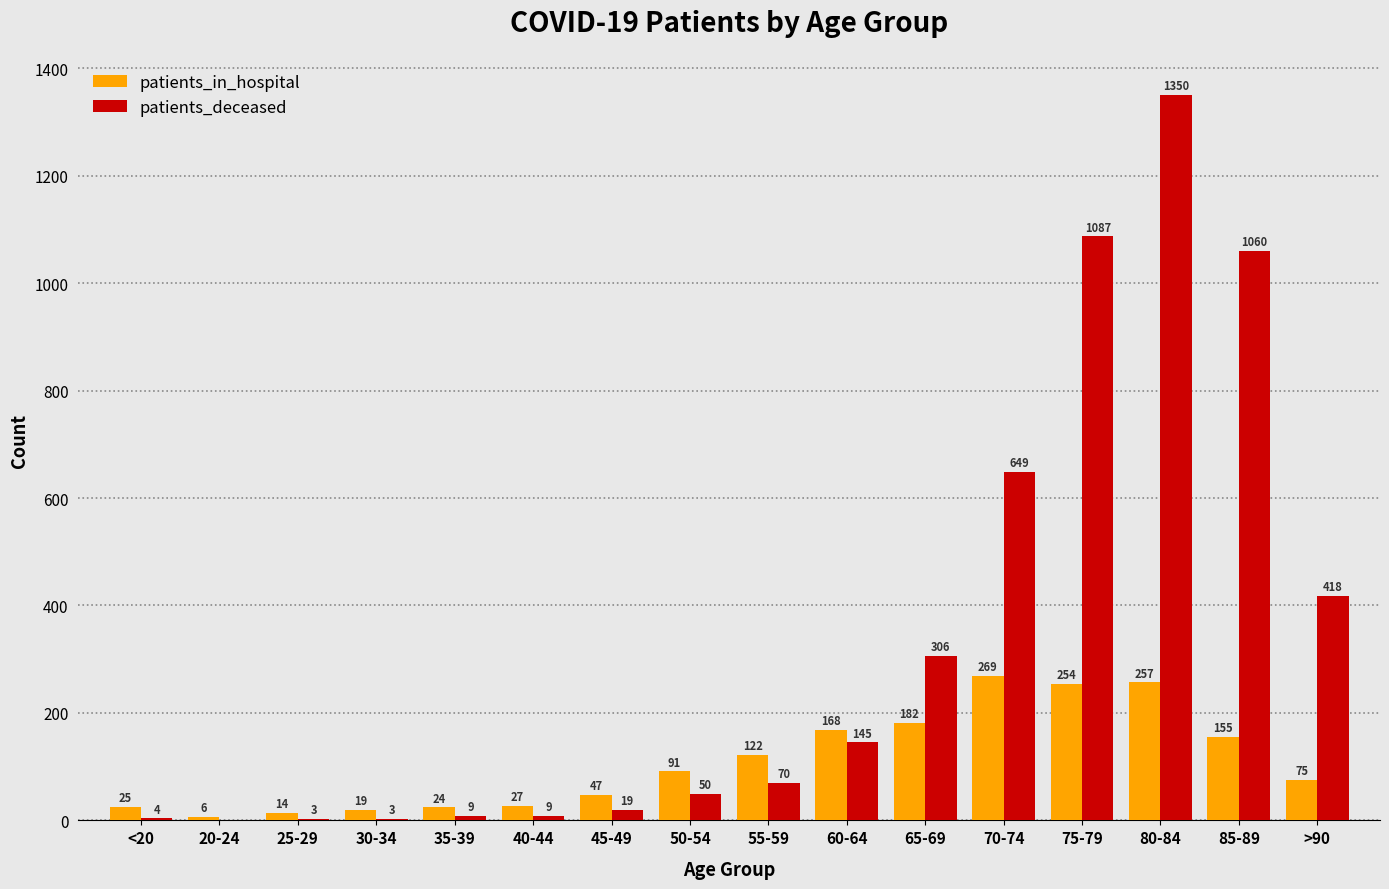

Which series has the largest total across all categories?

patients_deceased